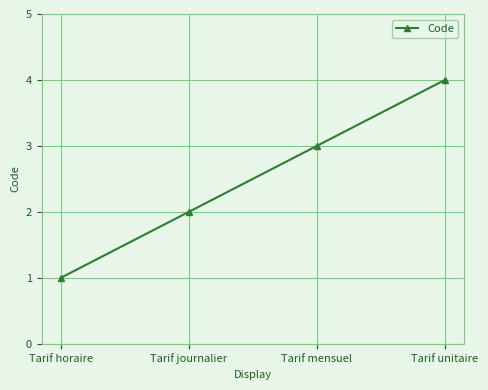

What is the sum of the values at Tarif horaire and Tarif mensuel?

4